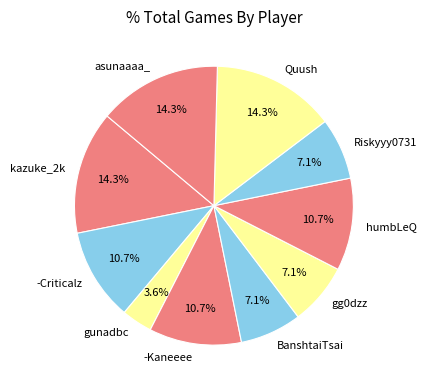

Does any single category account for the majority?

No